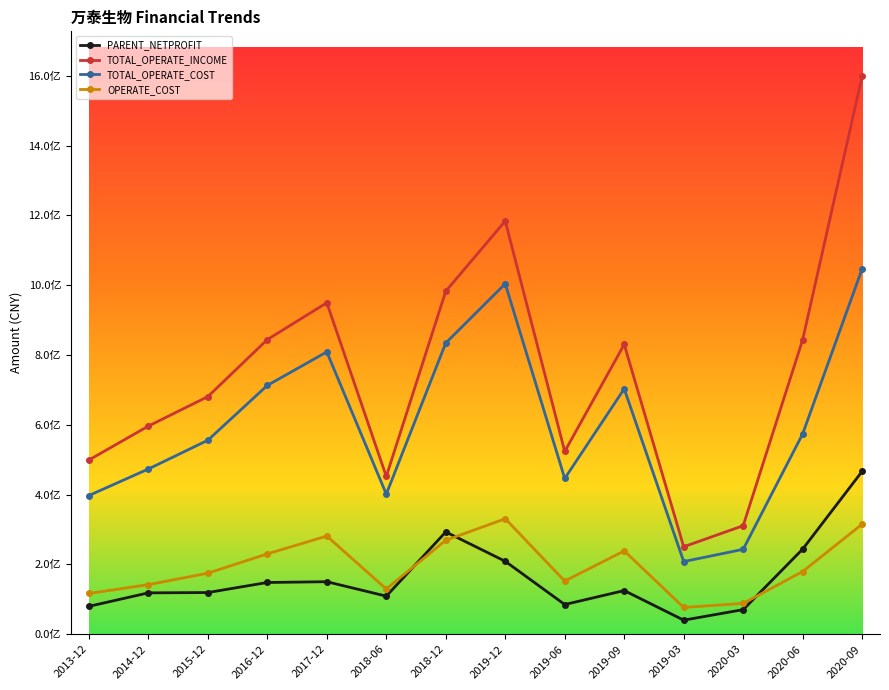

What is the label of the 5th point from the right?

2019-09